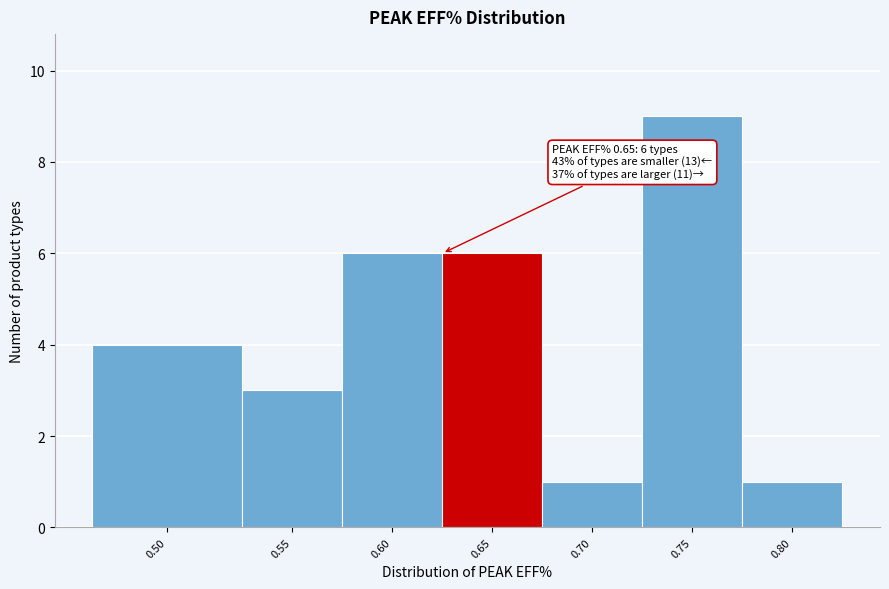

Reading left to right, extract all data points from this chart.

4	3	6	6	1	9	1